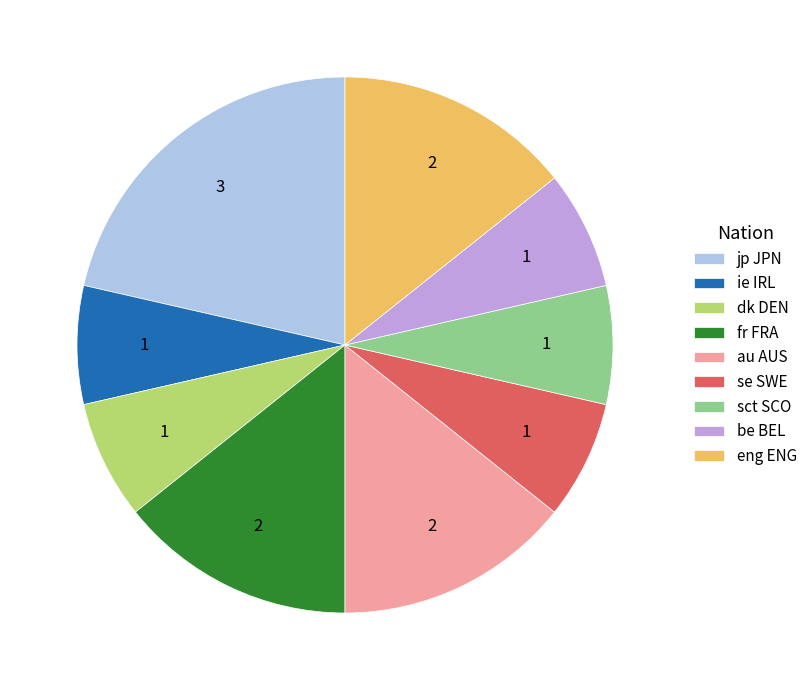

Does ie IRL represent more than half of the total?

No